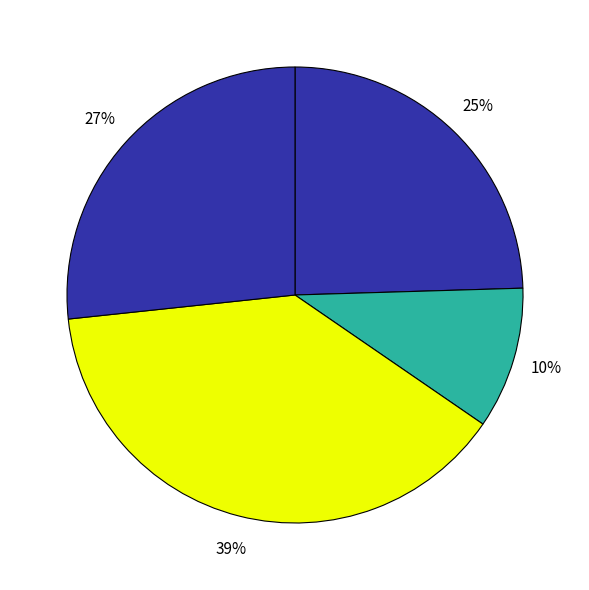

How many segments does this pie chart have?

4